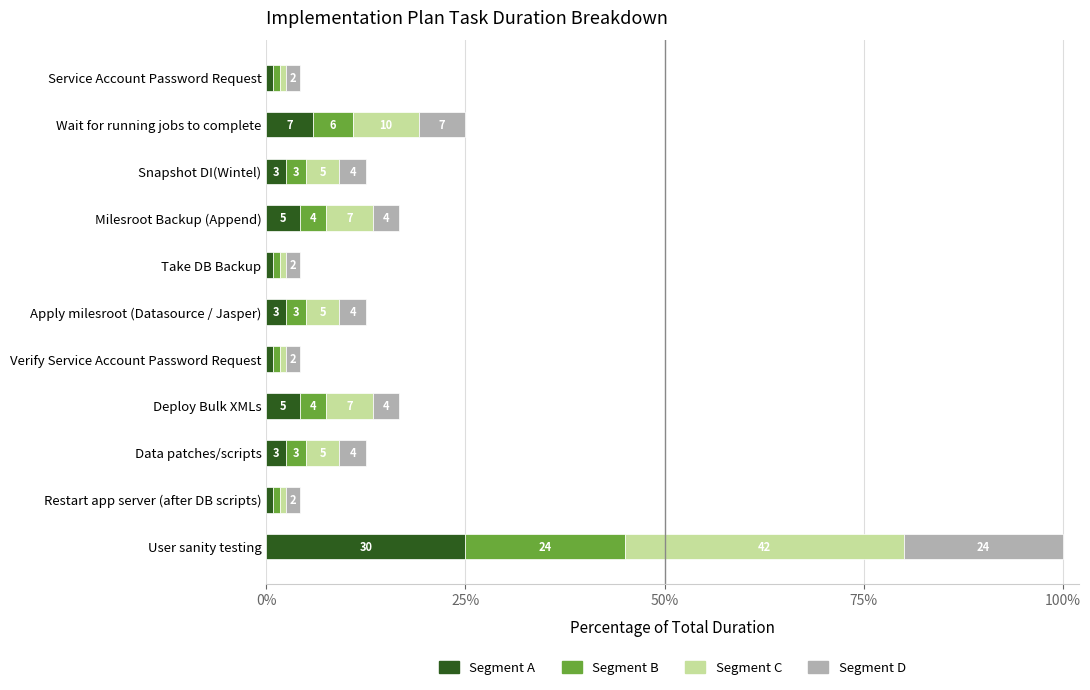

What is the value of the Segment C bar at the 2nd from the left?

10